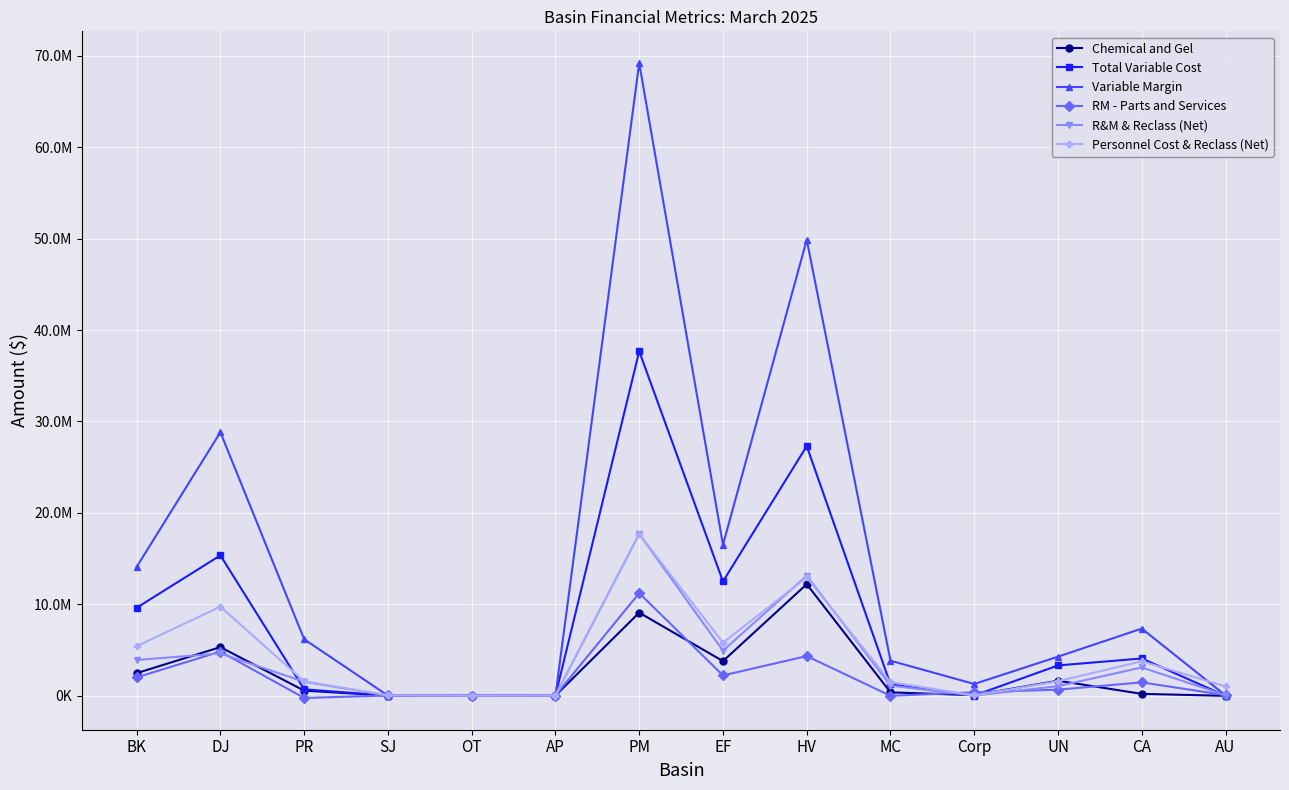

What is the difference between the highest and lowest values at CA?

7141431